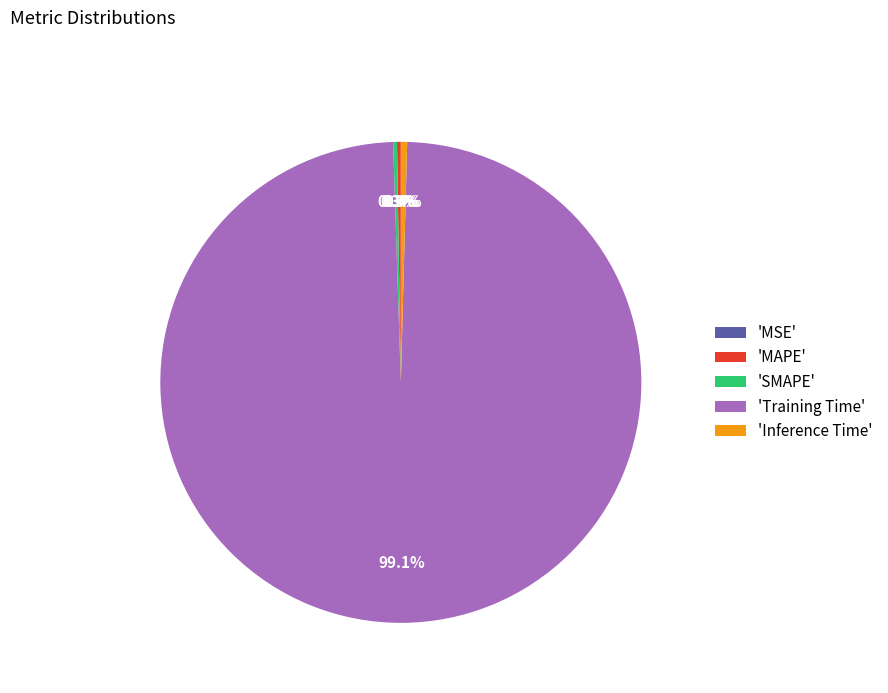

What is the largest slice in the pie chart?

Training Time